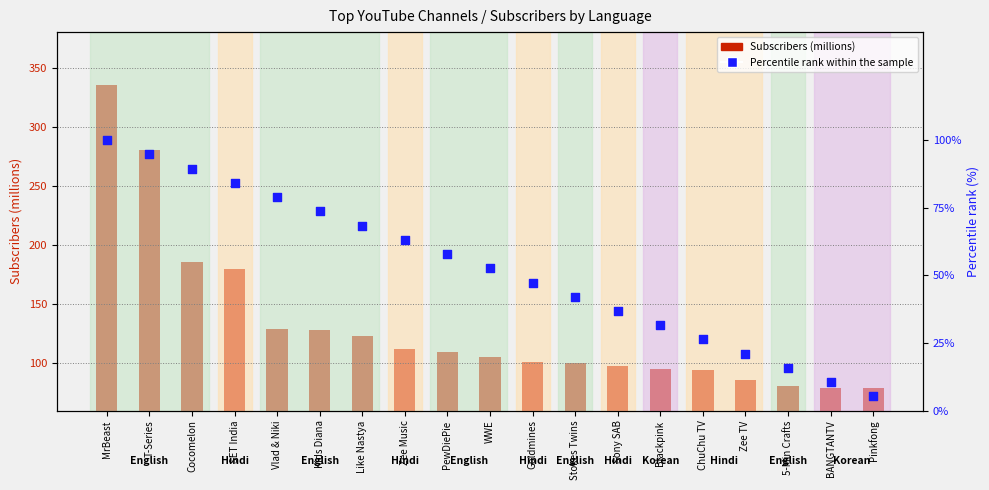

What is the ratio of the value at Pinkfong to the value at Blackpink?

0.2